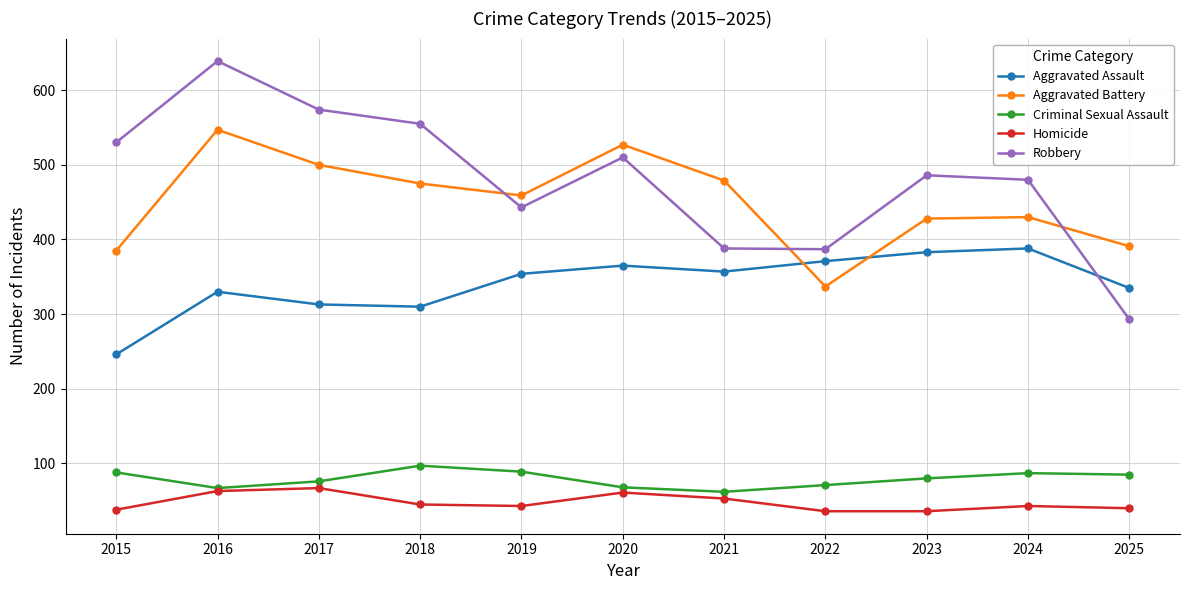

What is the difference between the Robbery values at 2020 and 2015?

20